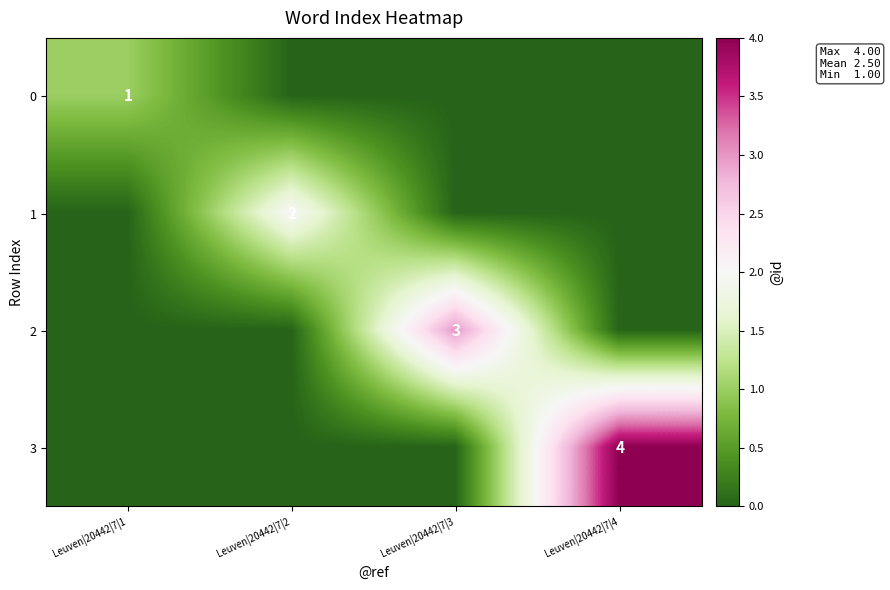

The value of 0 at Leuven|20442|7|1 is 0. True or false?

False